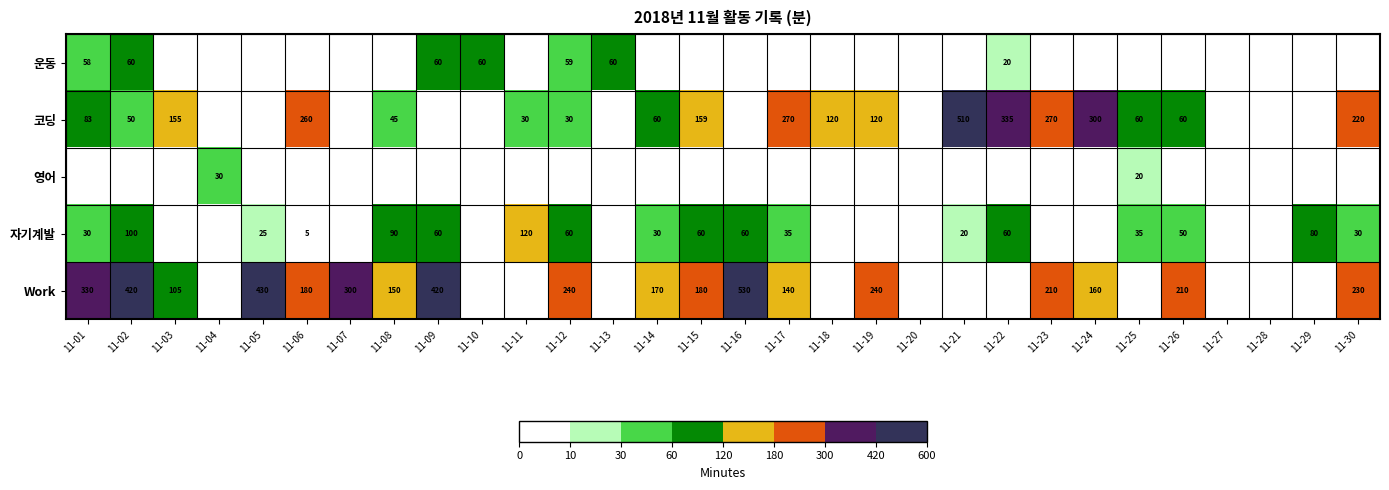

What is the sum of the 코딩 values at 11-01 and 11-11?

113